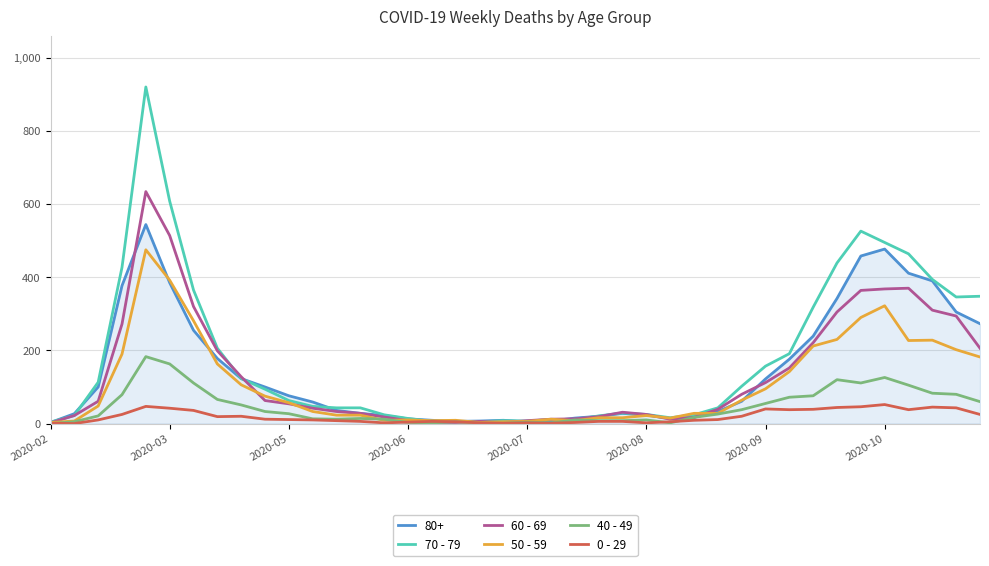

Does the chart have visible grid lines?

Yes